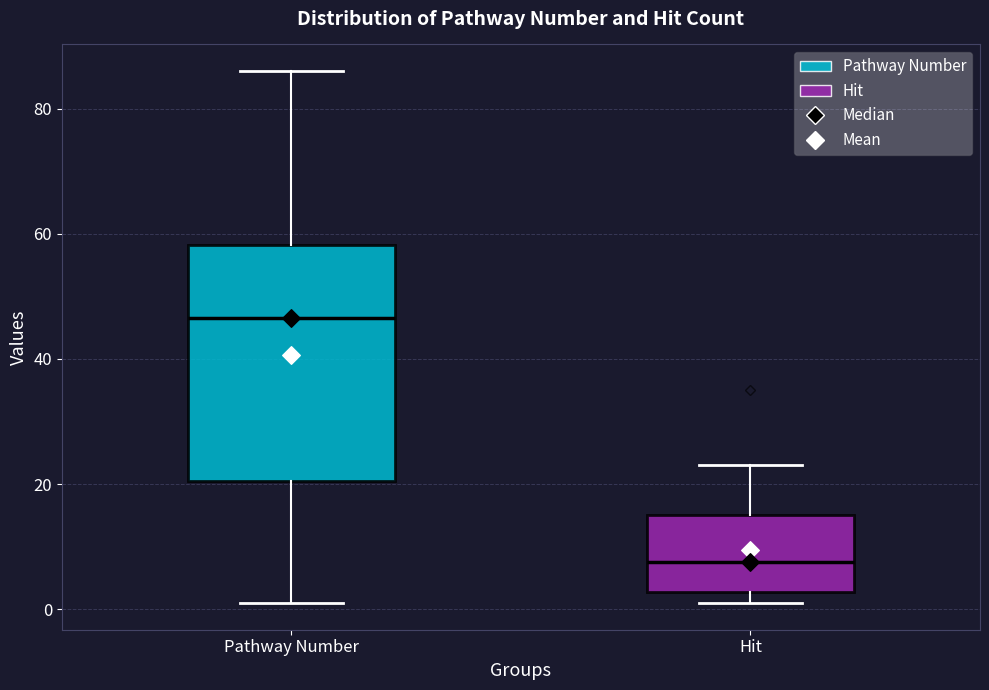

Comparing the boxes themselves (not the whiskers), which one is the tallest?

Pathway Number